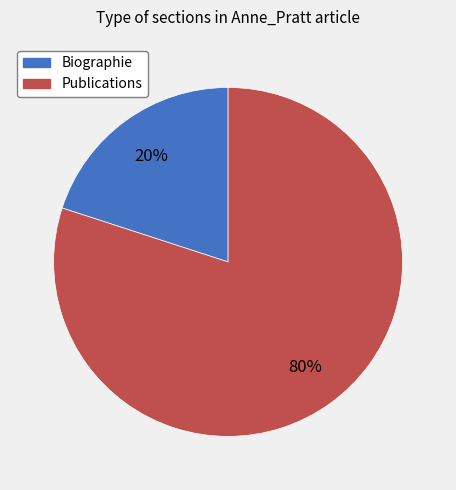

Combined, do Publications and Biographie account for over 50%?

Yes